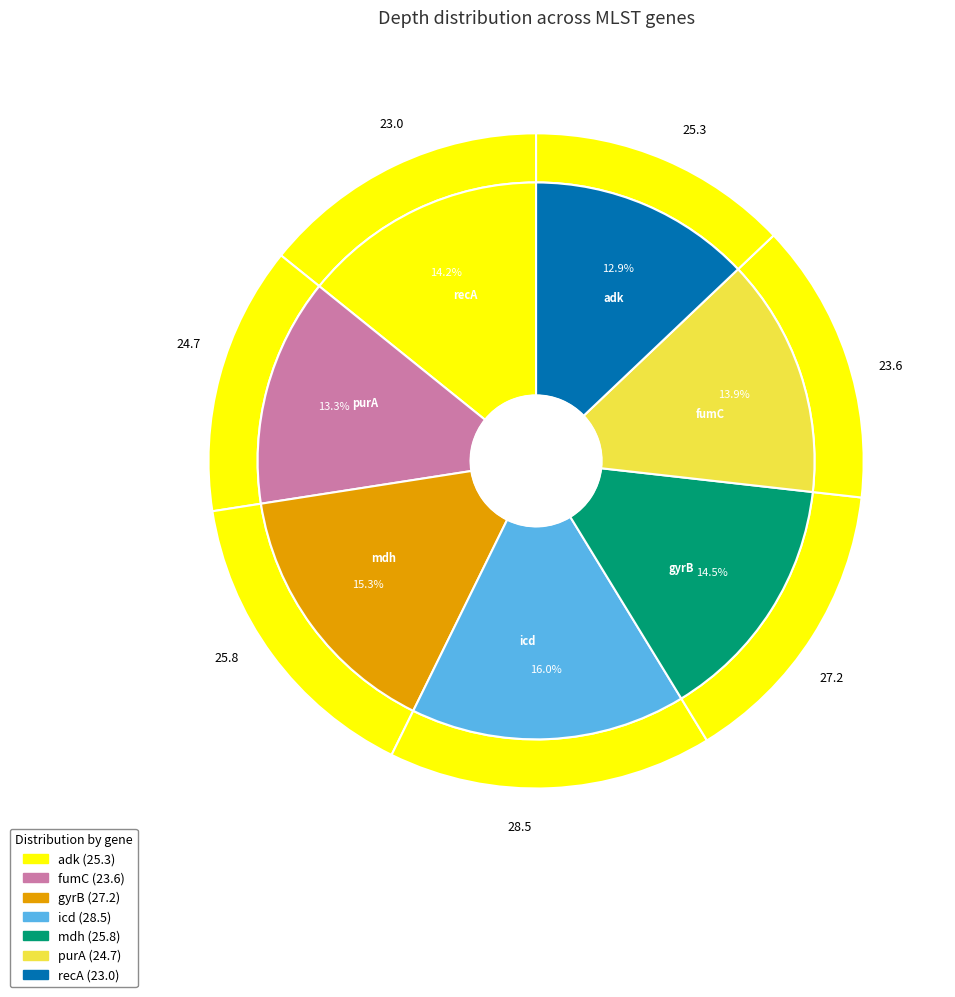

Which slice is the smallest?

recA